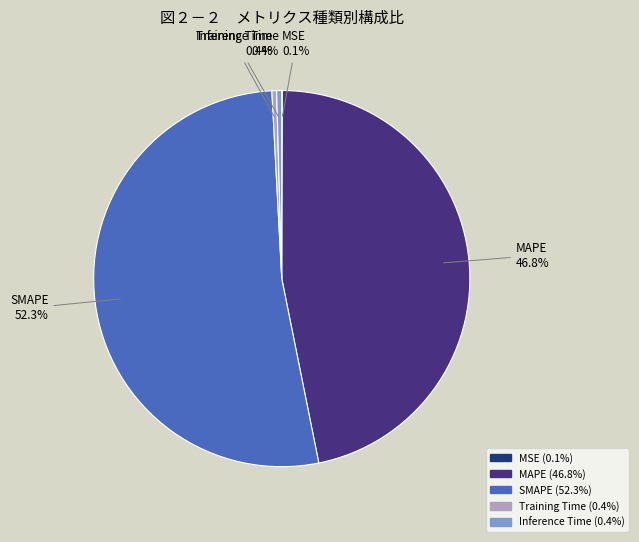

Between SMAPE and MAPE, which is larger?

SMAPE